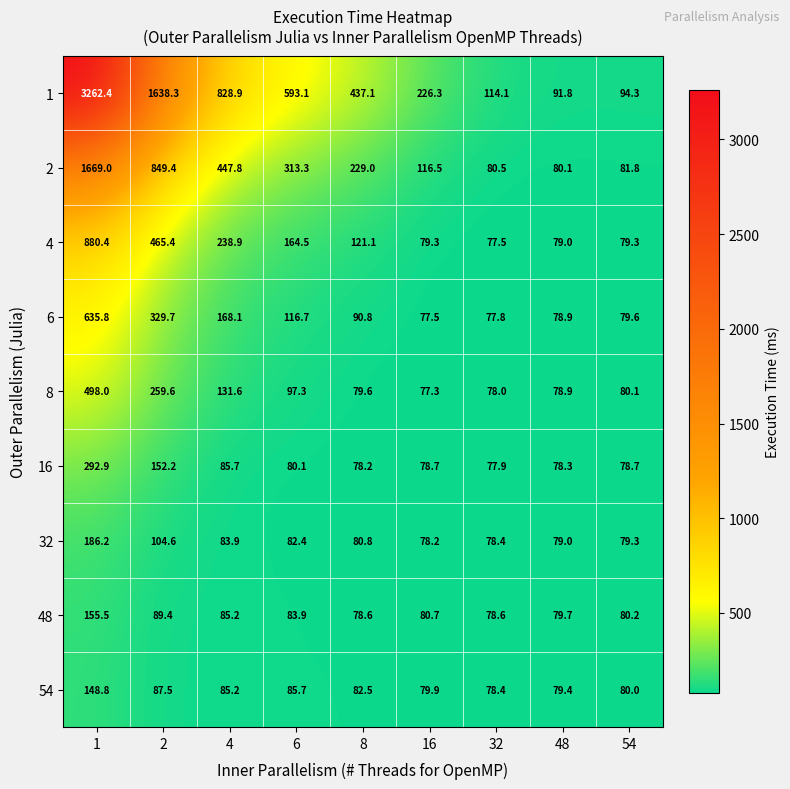

How many series are shown in this chart?

9